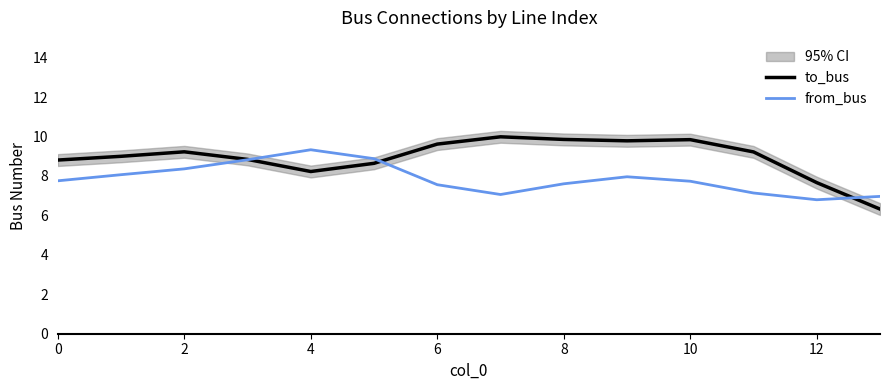

Which series ends up on top after the final intersection of to_bus and from_bus?

from_bus